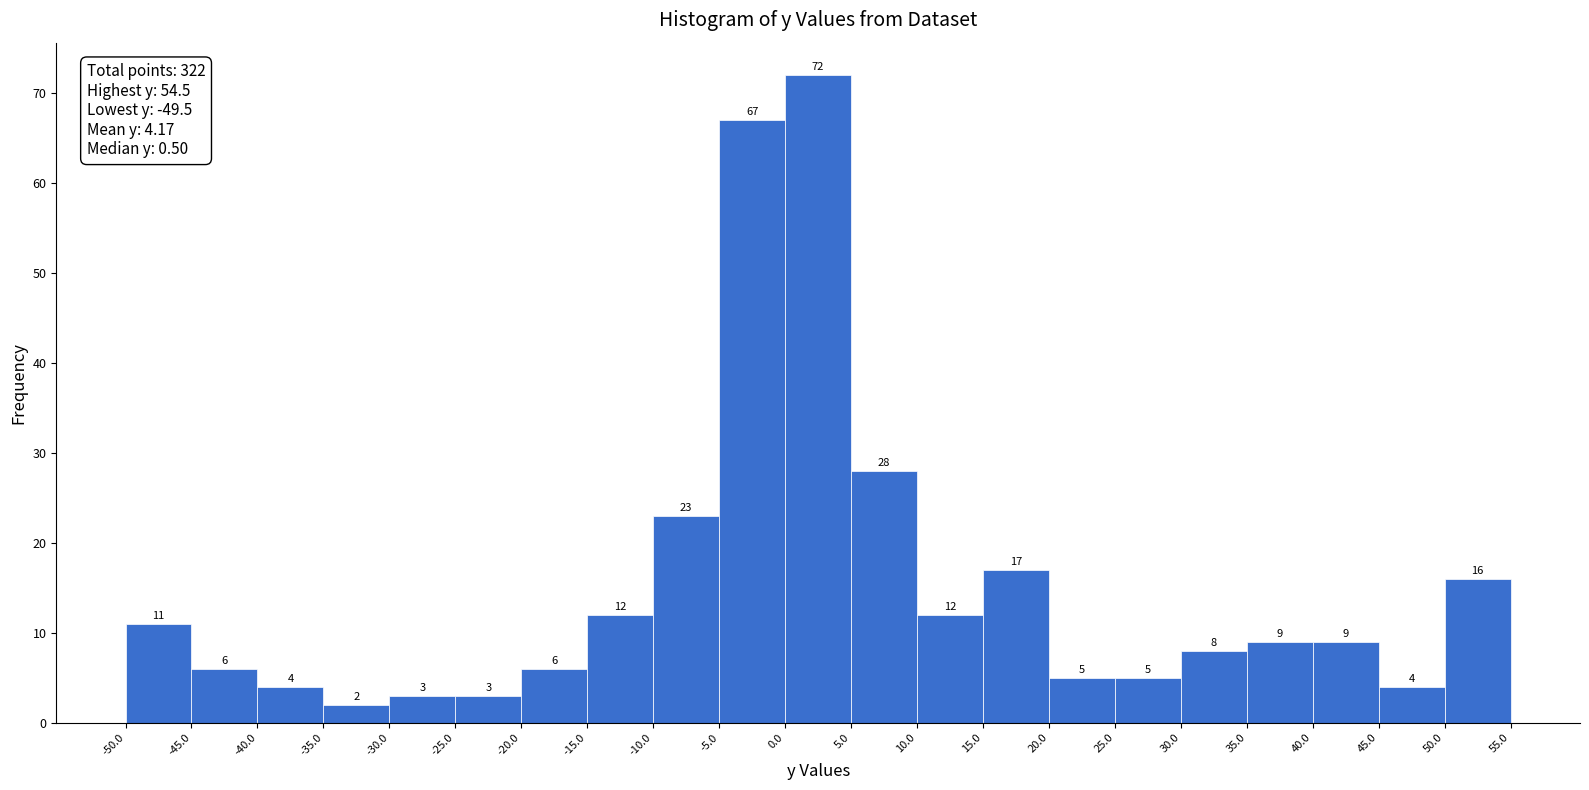

Which range on the x-axis has the tallest bar?

0.0 to 5.0